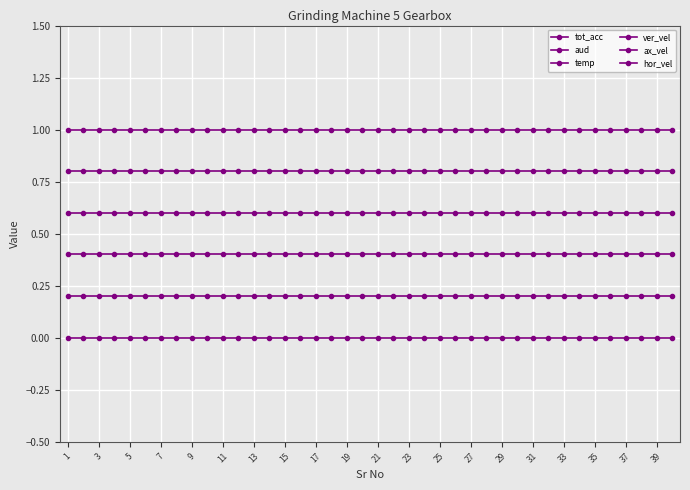

List the series in order of their peak value, lowest first.

tot_acc, aud, temp, ver_vel, ax_vel, hor_vel